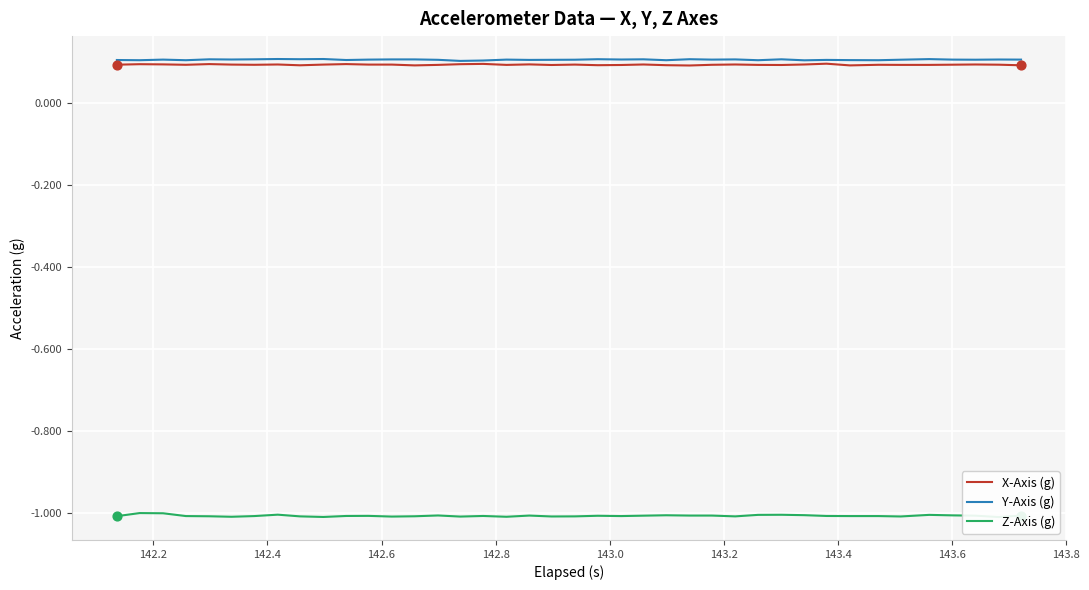

What are all the series names shown in the legend?

X-Axis (g), Y-Axis (g), Z-Axis (g)